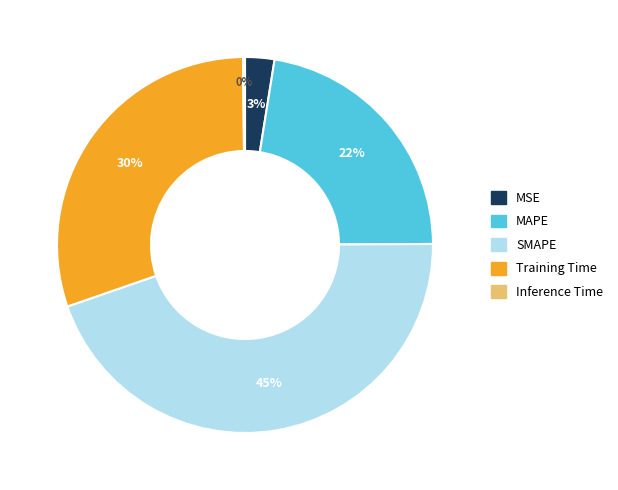

To the nearest percent, what is the difference between the largest and smallest slice percentages?

45%